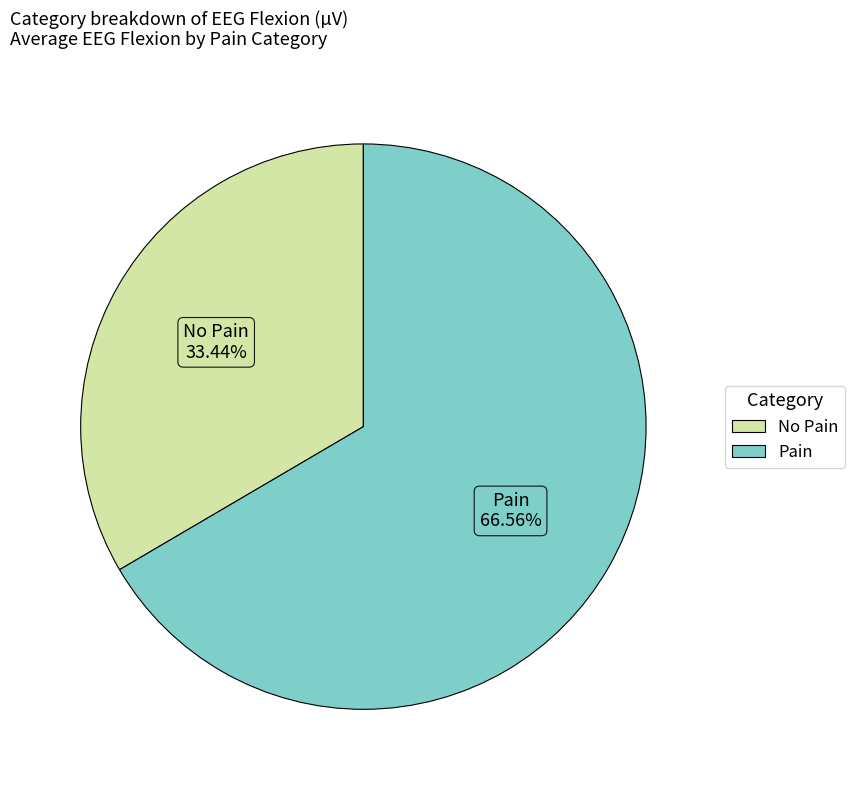

Which slice represents more than half of the pie?

Pain